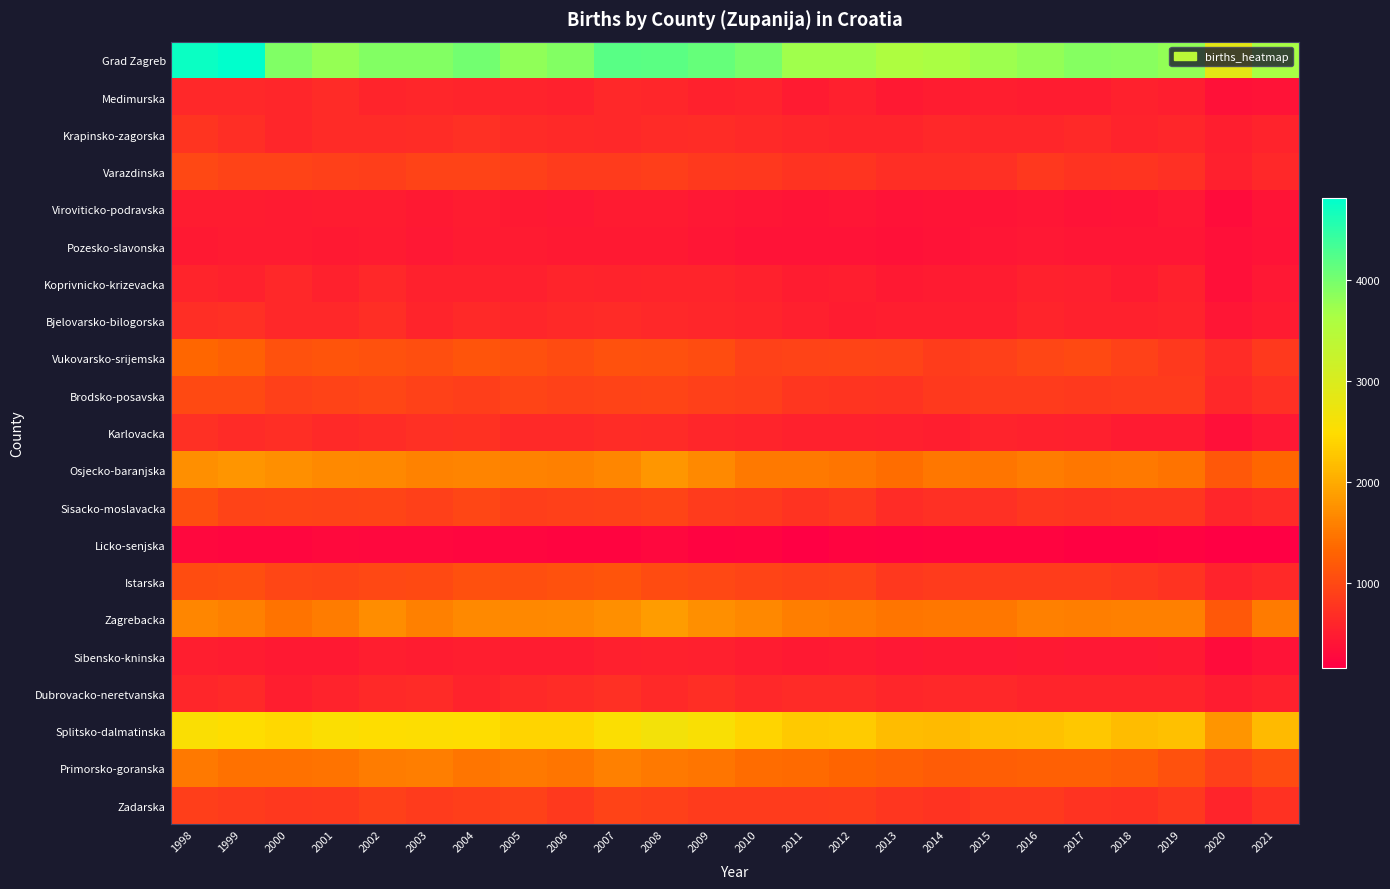

Reading left to right, what are all the values shown in this chart?

Grad Zagreb: 1998=4732	1999=4817	2000=3938	2001=3789	2002=3912	2003=3912	2004=4022	2005=3824	2006=3919	2007=4209	2008=4183	2009=4122	2010=3990	2011=3711	2012=3725	2013=3594	2014=3647	2015=3737	2016=3806	2017=3899	2018=3886	2019=3808	2020=2861	2021=3671
Medimurska: 1998=619	1999=620	2000=605	2001=656	2002=594	2003=613	2004=591	2005=566	2006=556	2007=621	2008=612	2009=556	2010=570	2011=483	2012=532	2013=462	2014=492	2015=510	2016=499	2017=507	2018=552	2019=518	2020=372	2021=382
Krapinsko-zagorska: 1998=770	1999=698	2000=607	2001=655	2002=658	2003=675	2004=711	2005=667	2006=646	2007=626	2008=669	2009=675	2010=647	2011=612	2012=592	2013=590	2014=617	2015=602	2016=615	2017=643	2018=564	2019=609	2020=513	2021=565
Varazdinska: 1998=981	1999=938	2000=927	2001=894	2002=883	2003=927	2004=931	2005=902	2006=849	2007=846	2008=877	2009=818	2010=806	2011=756	2012=768	2013=706	2014=695	2015=712	2016=800	2017=745	2018=776	2019=724	2020=542	2021=632
Viroviticko-podravska: 1998=507	1999=506	2000=480	2001=496	2002=505	2003=461	2004=491	2005=453	2006=435	2007=477	2008=483	2009=440	2010=429	2011=402	2012=429	2013=394	2014=411	2015=412	2016=434	2017=386	2018=407	2019=448	2020=324	2021=408
Pozesko-slavonska: 1998=470	1999=472	2000=478	2001=456	2002=475	2003=437	2004=474	2005=478	2006=459	2007=461	2008=470	2009=427	2010=390	2011=396	2012=396	2013=368	2014=396	2015=419	2016=447	2017=429	2018=417	2019=421	2020=362	2021=384
Koprivnicko-krizevacka: 1998=584	1999=562	2000=631	2001=546	2002=628	2003=548	2004=554	2005=541	2006=596	2007=570	2008=588	2009=595	2010=558	2011=495	2012=521	2013=453	2014=486	2015=502	2016=549	2017=528	2018=482	2019=550	2020=362	2021=442
Bjelovarsko-bilogorska: 1998=704	1999=720	2000=618	2001=629	2002=705	2003=597	2004=641	2005=615	2006=639	2007=654	2008=632	2009=608	2010=581	2011=534	2012=501	2013=523	2014=519	2015=523	2016=589	2017=554	2018=546	2019=580	2020=432	2021=479
Vukovarsko-srijemska: 1998=1336	1999=1258	2000=1102	2001=1137	2002=1105	2003=1068	2004=1127	2005=1073	2006=1031	2007=1107	2008=1075	2009=1039	2010=925	2011=926	2012=949	2013=939	2014=869	2015=906	2016=970	2017=1004	2018=908	2019=817	2020=680	2021=831
Brodsko-posavska: 1998=1003	1999=1004	2000=894	2001=940	2002=974	2003=915	2004=885	2005=945	2006=923	2007=940	2008=956	2009=901	2010=878	2011=793	2012=770	2013=749	2014=831	2015=836	2016=838	2017=825	2018=850	2019=837	2020=619	2021=723
Karlovacka: 1998=709	1999=654	2000=690	2001=637	2002=676	2003=718	2004=726	2005=646	2006=652	2007=681	2008=658	2009=614	2010=596	2011=558	2012=551	2013=535	2014=517	2015=566	2016=555	2017=542	2018=489	2019=482	2020=353	2021=450
Osjecko-baranjska: 1998=1735	1999=1787	2000=1732	2001=1680	2002=1656	2003=1611	2004=1618	2005=1609	2006=1585	2007=1647	2008=1804	2009=1679	2010=1508	2011=1525	2012=1481	2013=1411	2014=1496	2015=1485	2016=1547	2017=1491	2018=1525	2019=1470	2020=1179	2021=1343
Sisacko-moslavacka: 1998=1062	1999=929	2000=950	2001=928	2002=953	2003=903	2004=969	2005=878	2006=902	2007=921	2008=949	2009=847	2010=818	2011=747	2012=803	2013=689	2014=725	2015=712	2016=786	2017=780	2018=794	2019=794	2020=600	2021=667
Licko-senjska: 1998=266	1999=249	2000=240	2001=273	2002=262	2003=256	2004=252	2005=246	2006=234	2007=221	2008=256	2009=200	2010=218	2011=176	2012=225	2013=201	2014=228	2015=223	2016=217	2017=191	2018=185	2019=209	2020=162	2021=178
Istarska: 1998=1042	1999=1059	2000=975	2001=958	2002=985	2003=1013	2004=1088	2005=1054	2006=1103	2007=1131	2008=1034	2009=991	2010=948	2011=912	2012=930	2013=804	2014=844	2015=855	2016=862	2017=870	2018=802	2019=752	2020=569	2021=646
Zagrebacka: 1998=1640	1999=1582	2000=1468	2001=1562	2002=1715	2003=1588	2004=1675	2005=1662	2006=1676	2007=1743	2008=1867	2009=1728	2010=1666	2011=1574	2012=1530	2013=1489	2014=1502	2015=1494	2016=1593	2017=1569	2018=1587	2019=1589	2020=1165	2021=1527
Sibensko-kninska: 1998=521	1999=495	2000=459	2001=461	2002=515	2003=495	2004=523	2005=492	2006=507	2007=537	2008=560	2009=535	2010=502	2011=457	2012=477	2013=447	2014=462	2015=447	2016=459	2017=451	2018=435	2019=460	2020=322	2021=397
Dubrovacko-neretvanska: 1998=611	1999=640	2000=523	2001=565	2002=644	2003=656	2004=568	2005=636	2006=676	2007=710	2008=648	2009=697	2010=632	2011=656	2012=664	2013=599	2014=628	2015=621	2016=585	2017=590	2018=592	2019=592	2020=492	2021=551
Splitsko-dalmatinska: 1998=2556	1999=2504	2000=2449	2001=2530	2002=2503	2003=2525	2004=2494	2005=2407	2006=2402	2007=2527	2008=2649	2009=2578	2010=2406	2011=2297	2012=2309	2013=2170	2014=2159	2015=2207	2016=2233	2017=2288	2018=2170	2019=2207	2020=1792	2021=2158
Primorsko-goranska: 1998=1519	1999=1439	2000=1441	2001=1464	2002=1560	2003=1573	2004=1479	2005=1521	2006=1473	2007=1585	2008=1510	2009=1488	2010=1387	2011=1365	2012=1309	2013=1261	2014=1218	2015=1237	2016=1255	2017=1271	2018=1217	2019=1093	2020=902	2021=1027
Zadarska: 1998=876	1999=845	2000=810	2001=820	2002=898	2003=846	2004=881	2005=923	2006=829	2007=926	2008=893	2009=844	2010=839	2011=836	2012=861	2013=785	2014=759	2015=828	2016=828	2017=747	2018=737	2019=801	2020=593	2021=742